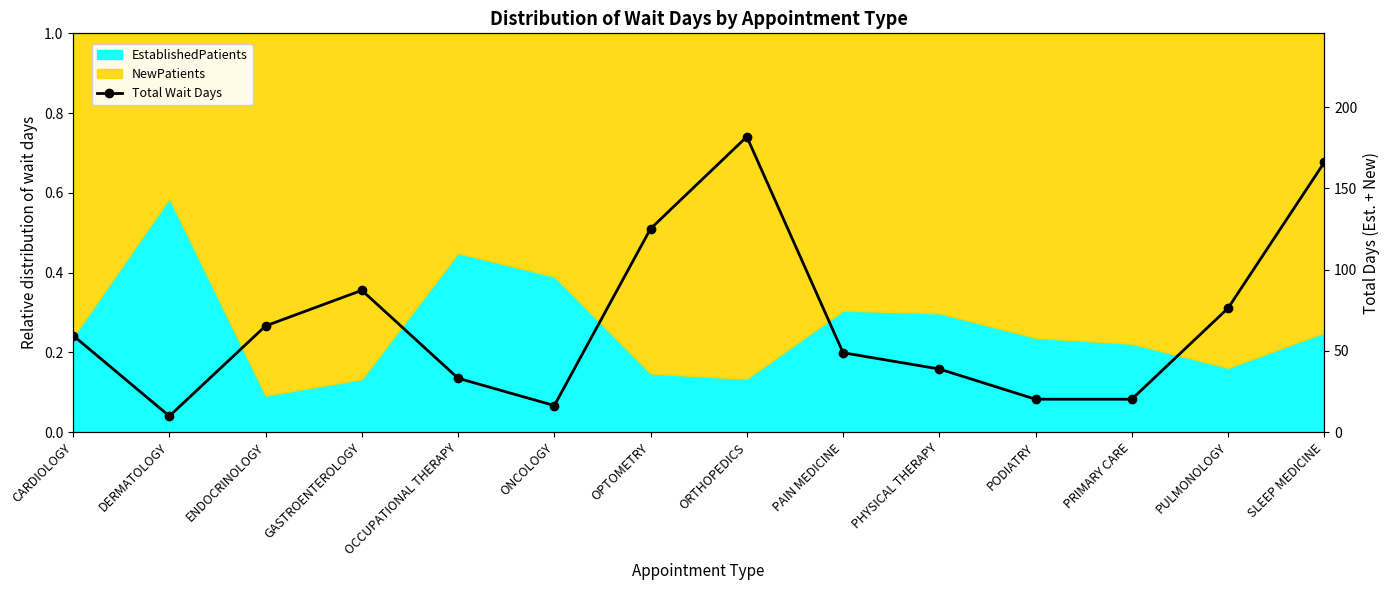

At which label is the value closest to 95?

GASTROENTEROLOGY